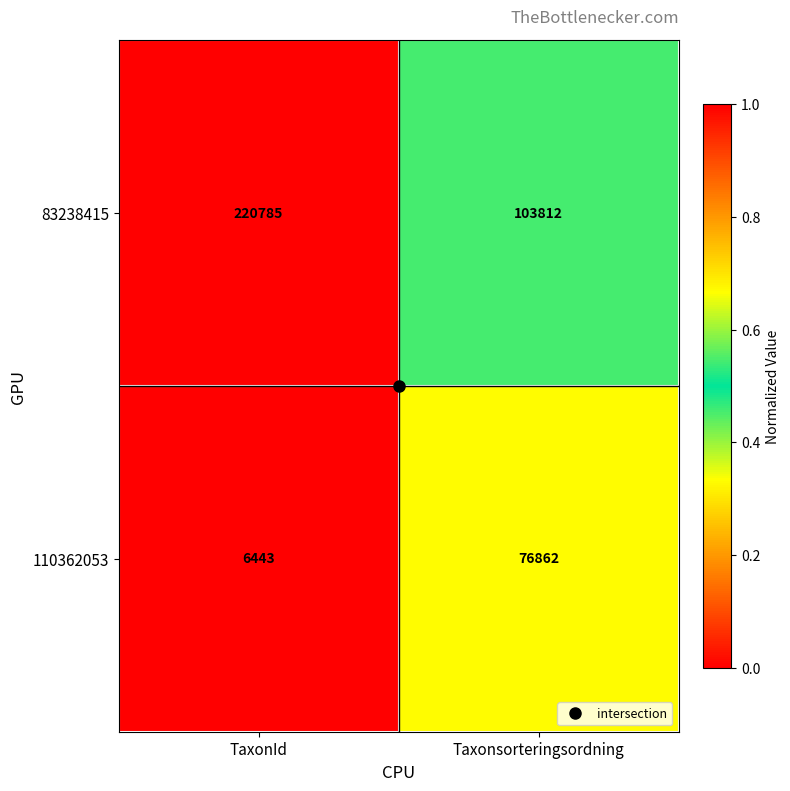

How many data points in 110362053 are less than 76862?

1